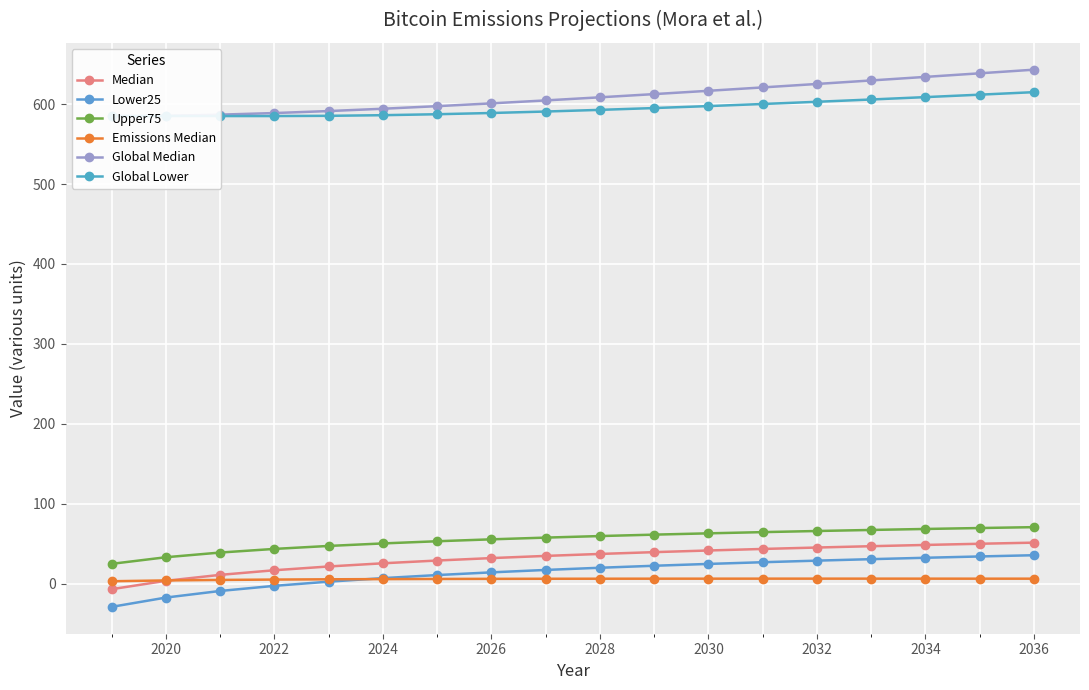

True or false: Median and Global Median cross at least once.

False